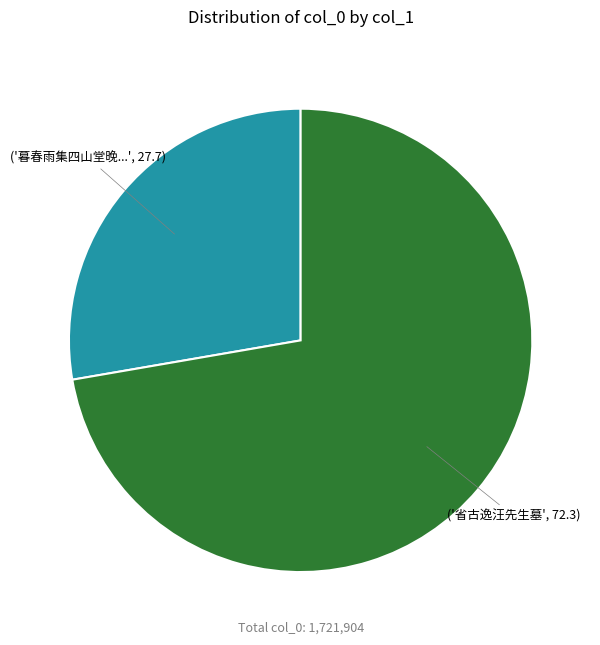

How many slices are in this pie chart?

2